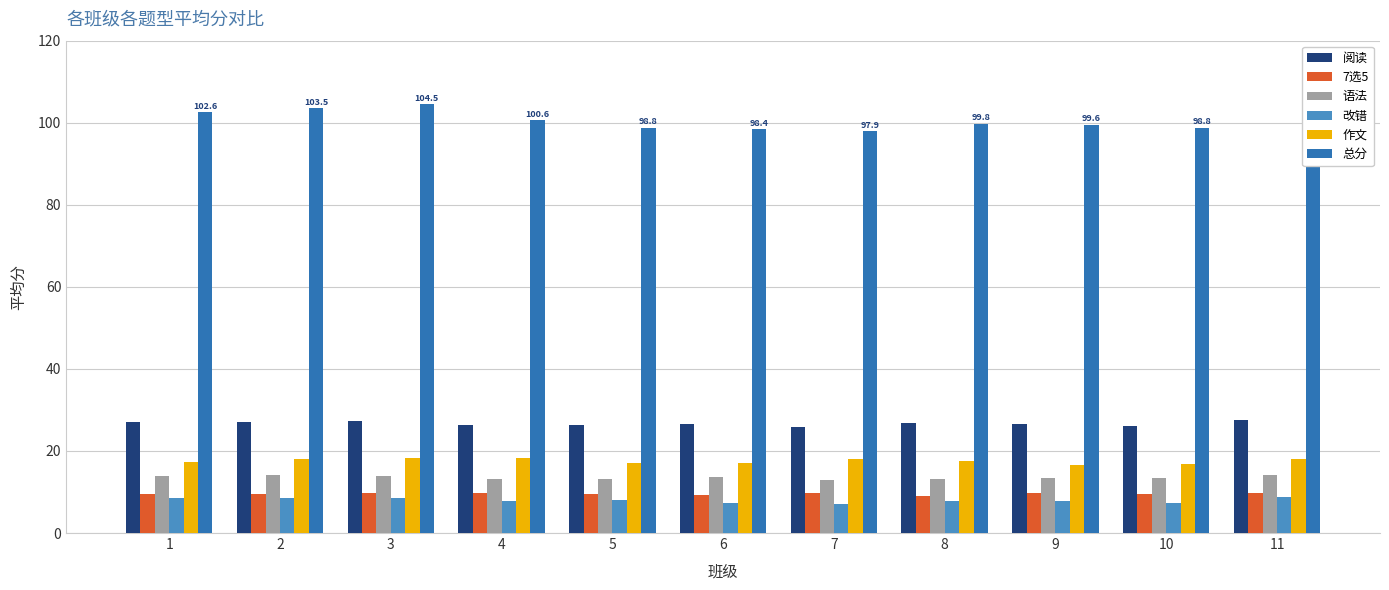

Is the value of 语法 at 10 greater than the value of 7选5 at 8?

Yes